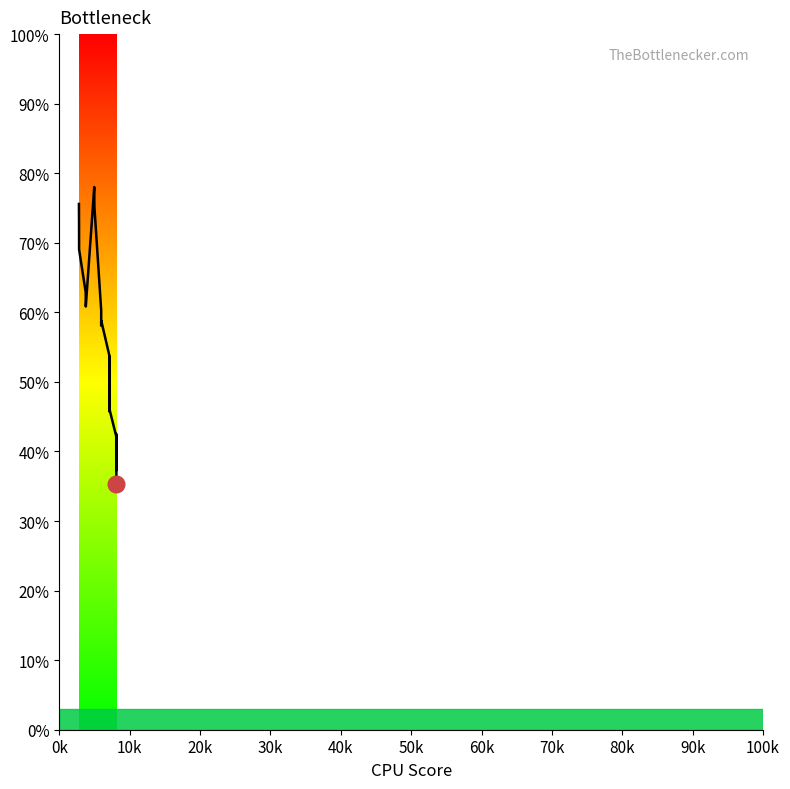

What is the difference between the maximum and minimum values?

42.7